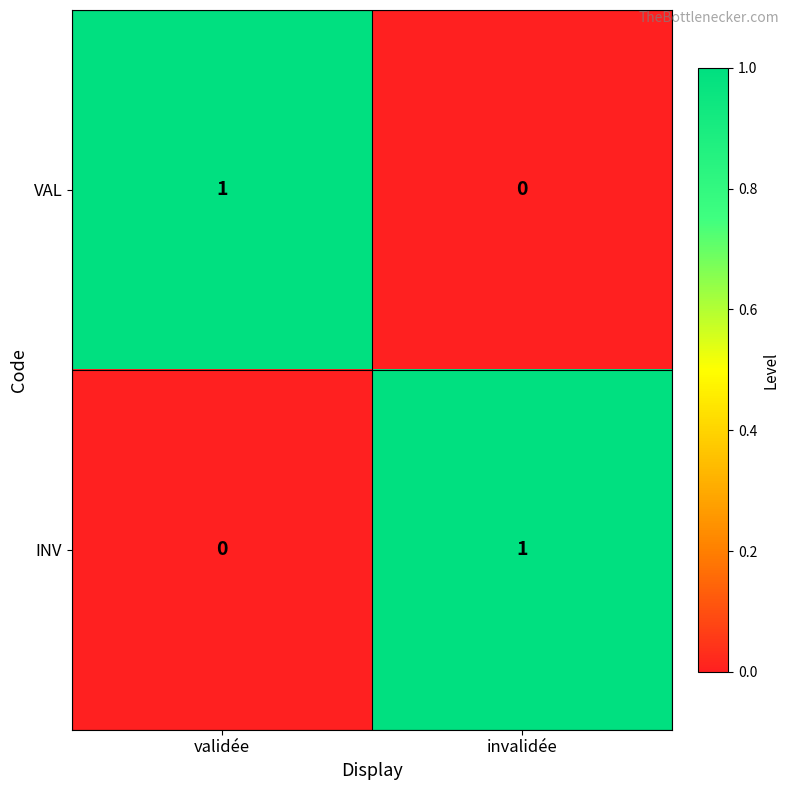

Rank the categories by INV value from lowest to highest.

validée, invalidée